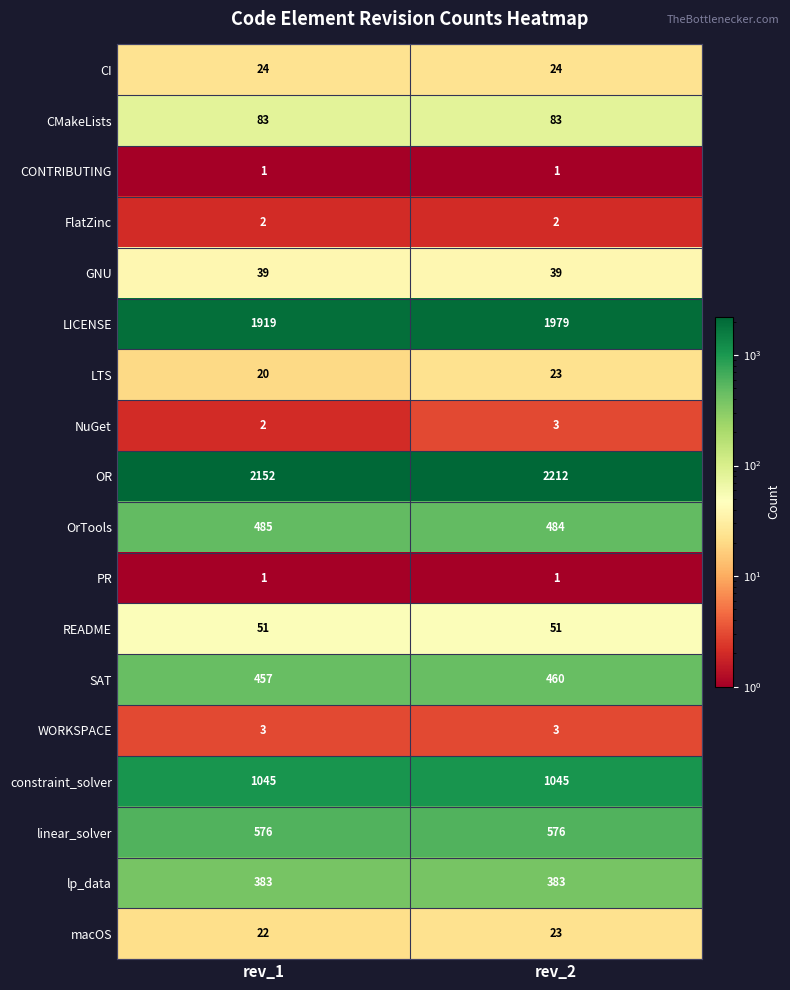

What is the total value across all series at rev_2?

7392